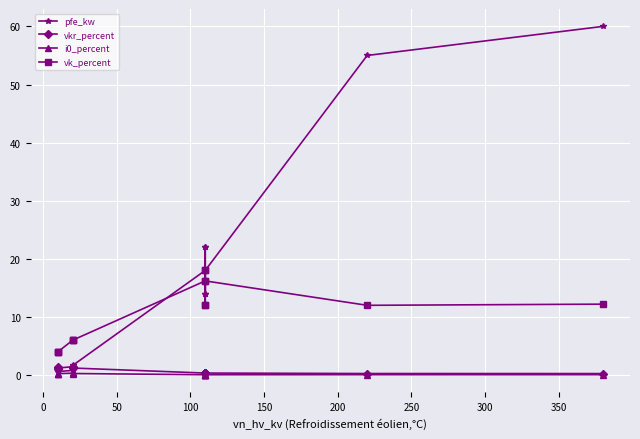

What is the minimum value for pfe_kw?

0.6